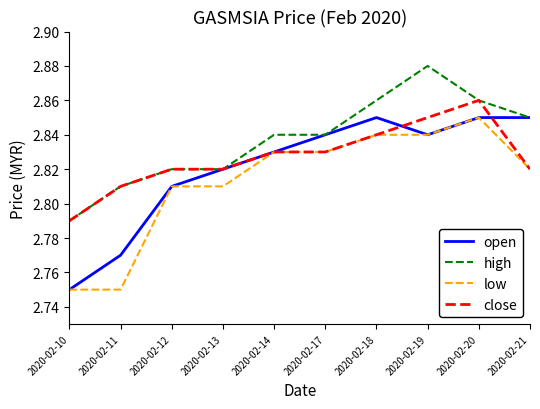

What is the sum of the high values at 2020-02-12 and 2020-02-19?

5.7